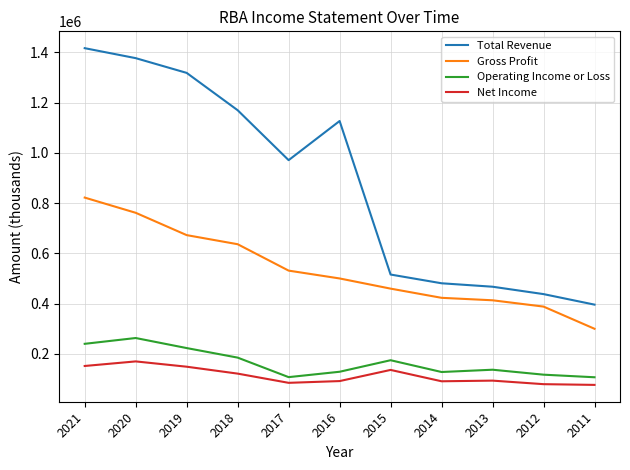

Which category has the highest value across all series?

2021